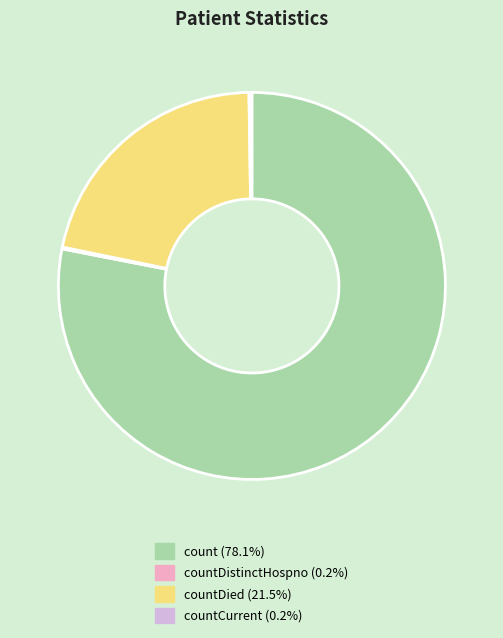

Is there any slice that represents more than half of the pie?

Yes